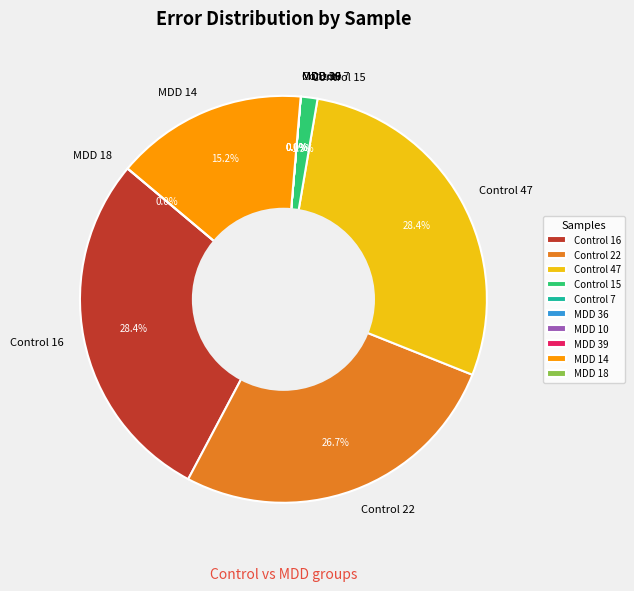

What percentage is the Control 16 slice, to the nearest percent?

28%